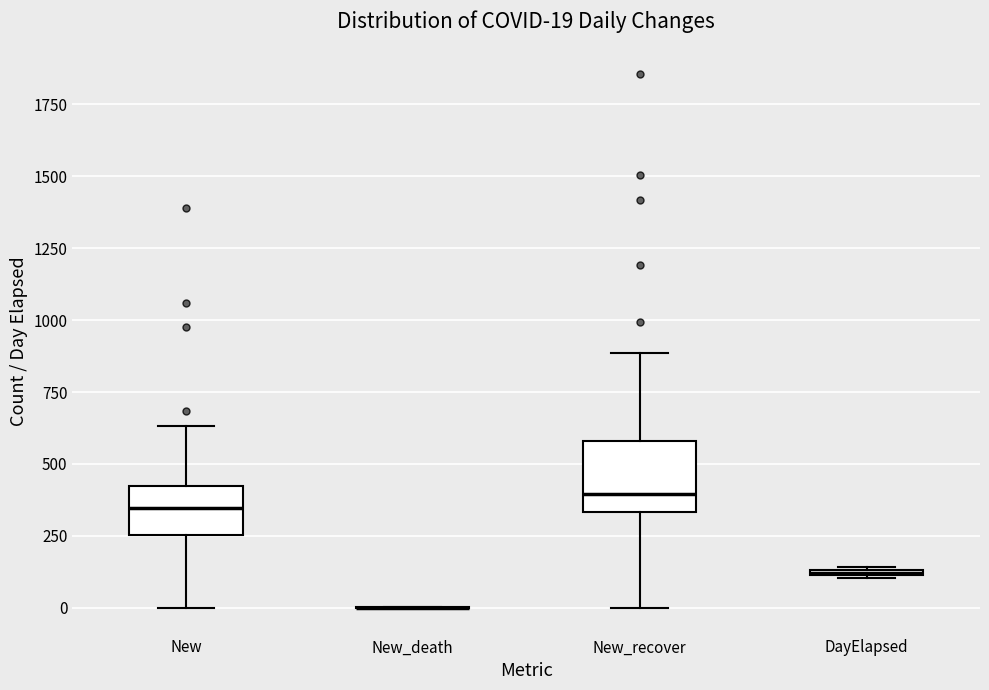

Which box is the tallest, from its lower edge to its upper edge?

New_recover